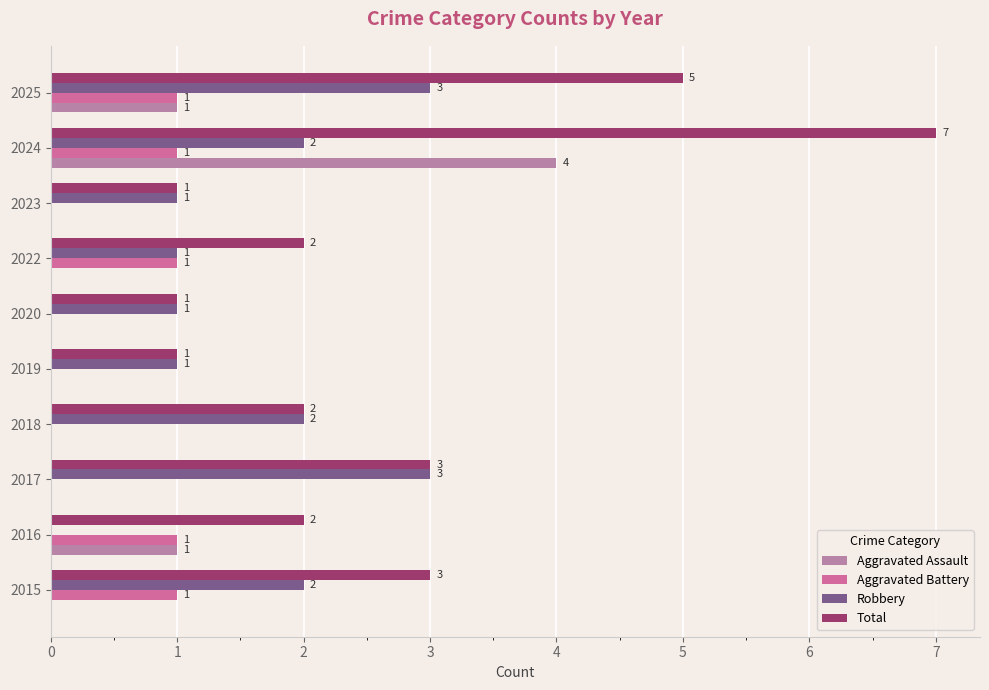

Count the Aggravated Battery values in the range 0 to 1.

10